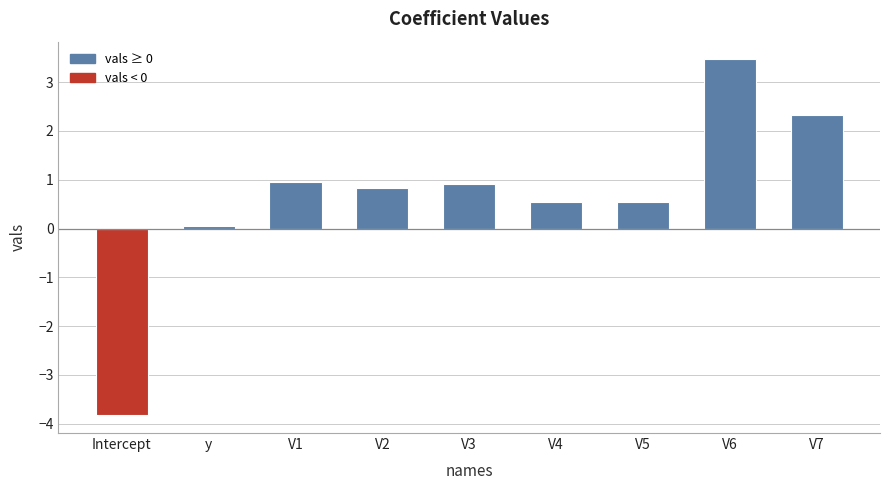

What value does the data have at V6?

3.5